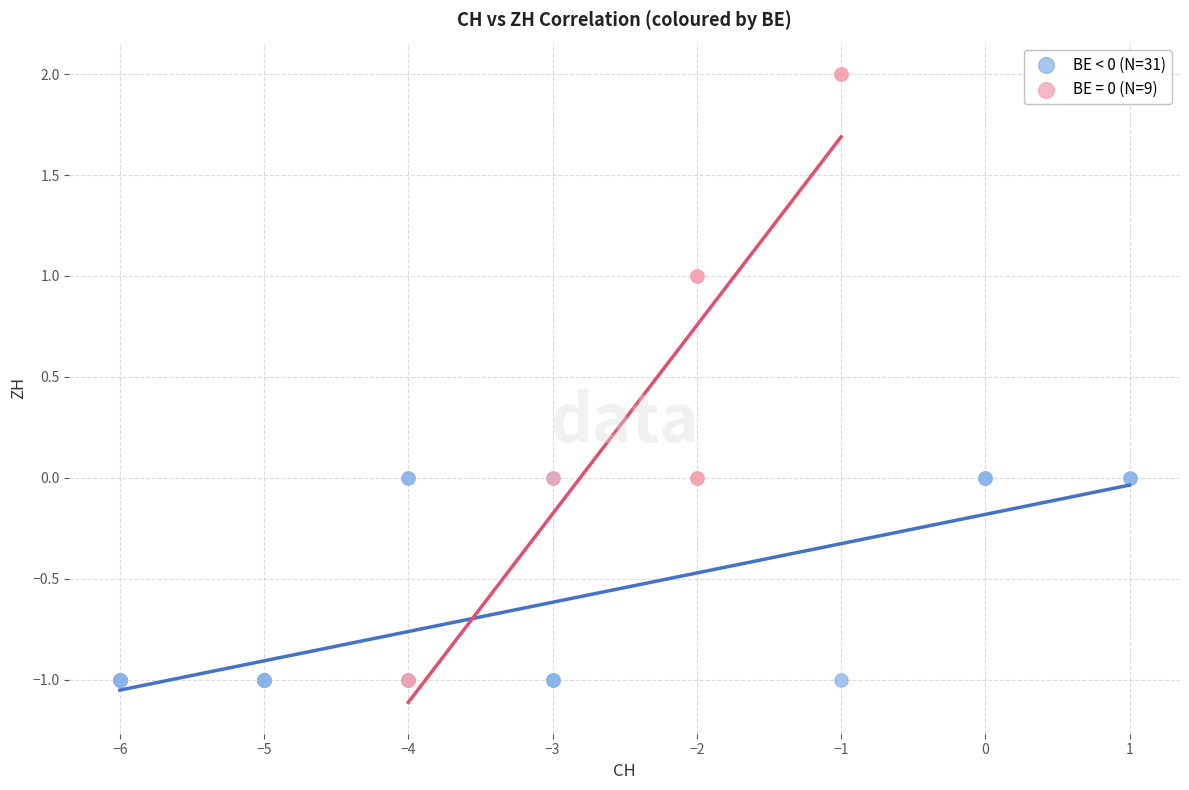

Which series has the widest spread of Y values?

BE = 0 (N=9)